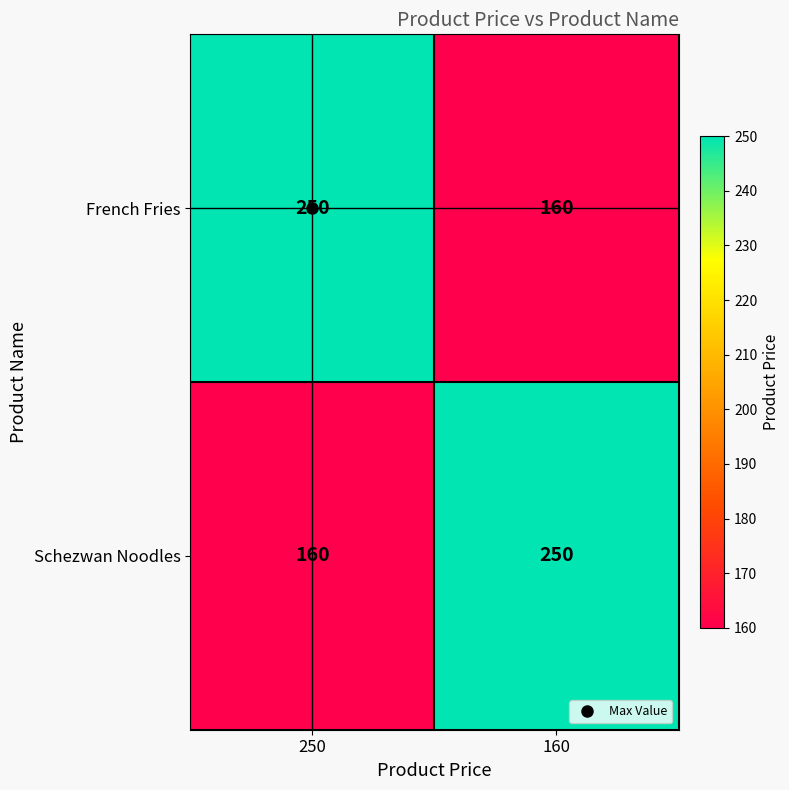

What is the difference between the highest and lowest values at 160?

90